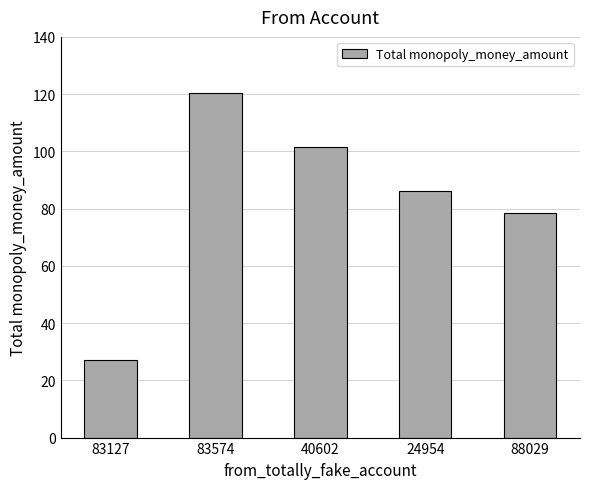

Reading right to left, list all the values displayed in this chart.

78.5	86.0	101.5	120.5	27.0